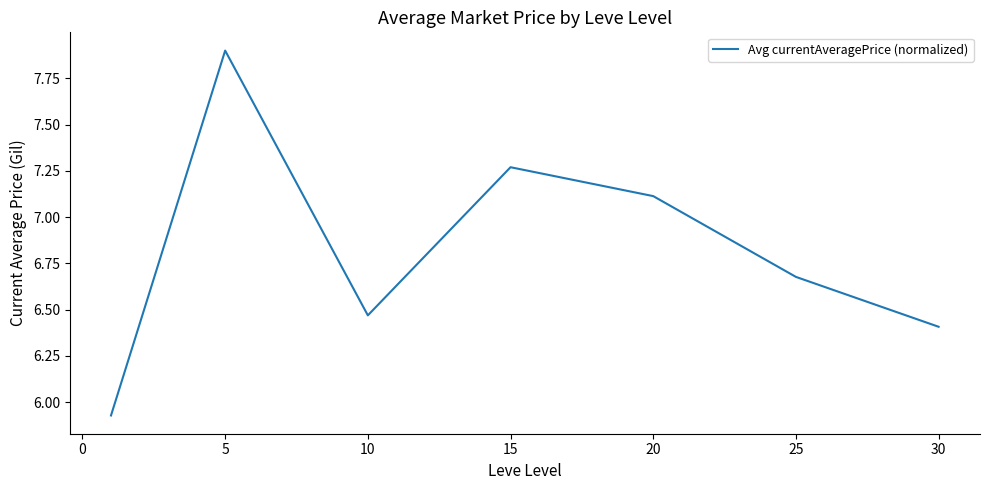

What is the greatest value displayed?

7.9